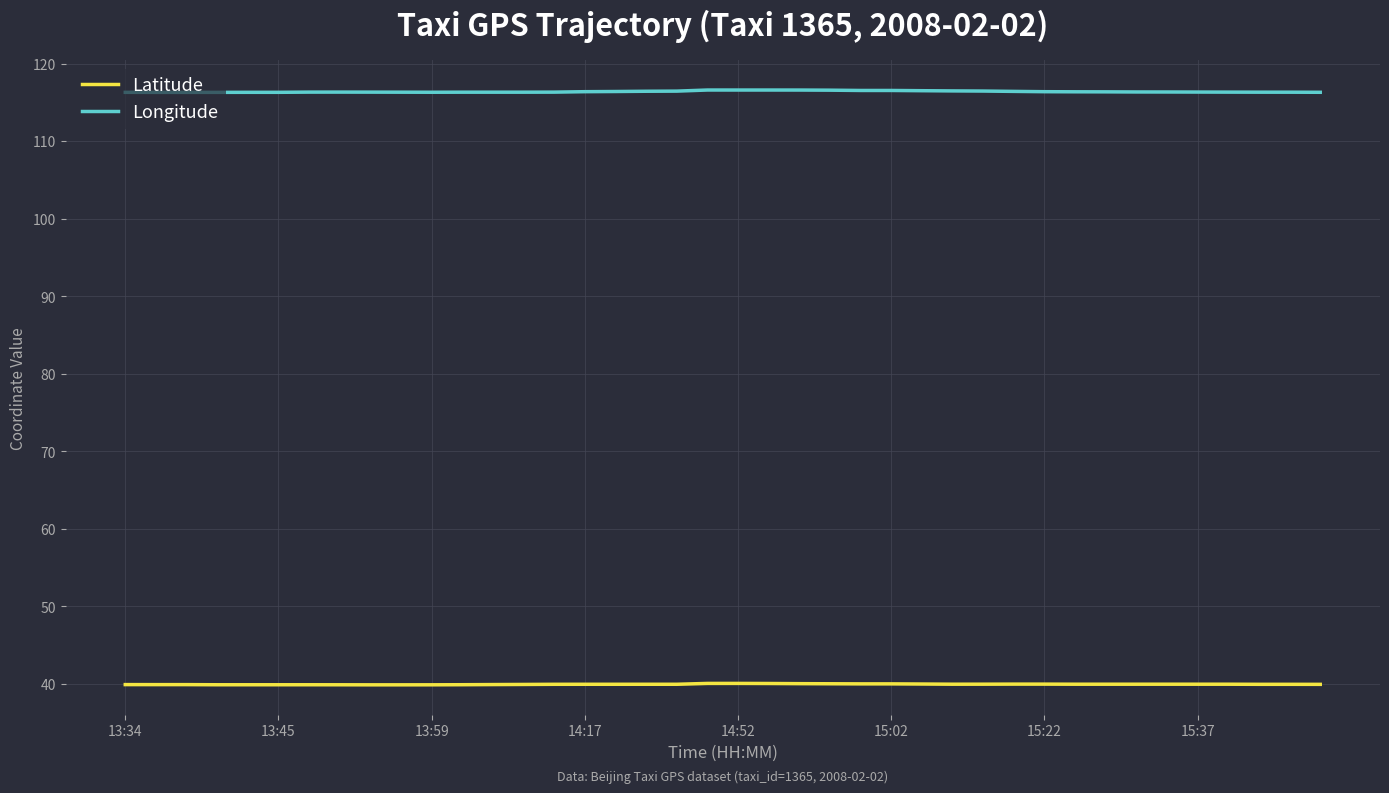

Rank the series by their average value, from highest to lowest.

Longitude, Latitude